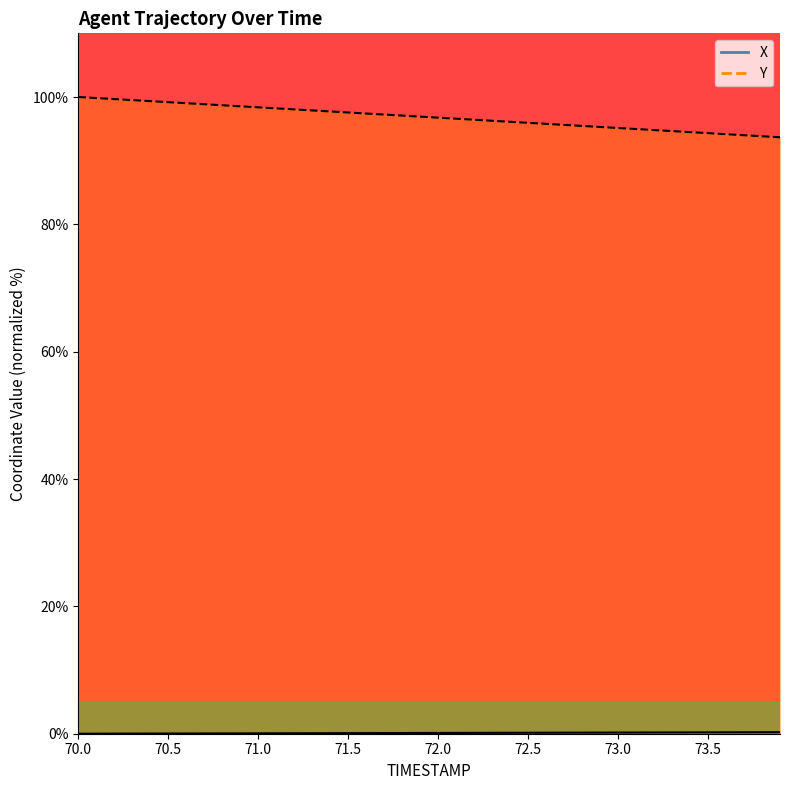

True or false: Y has a value of 162.6 at 70.9.

False